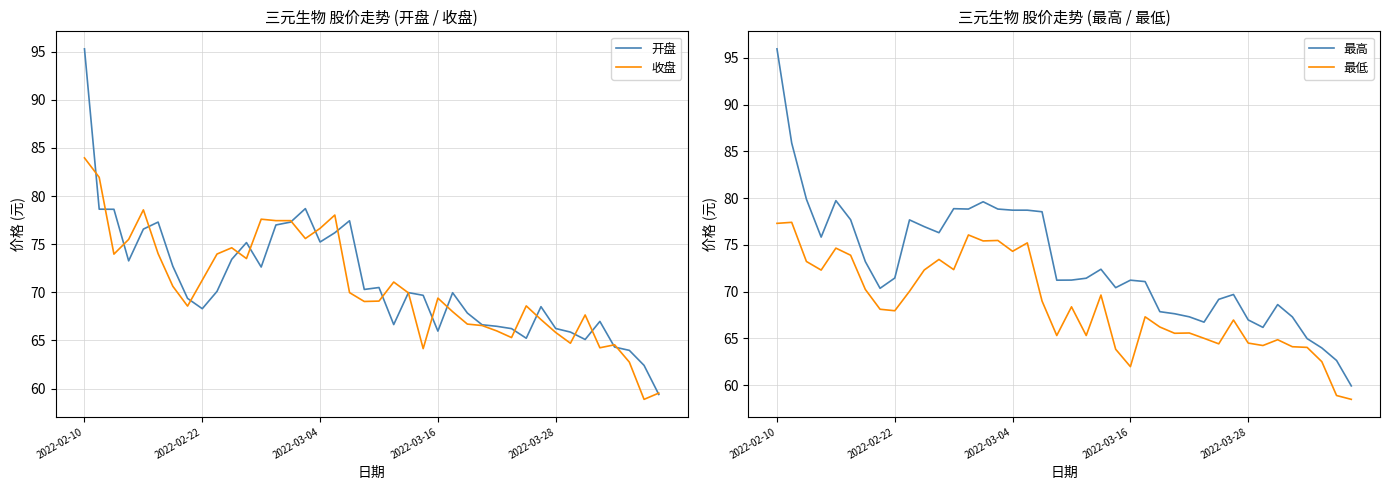

Reading left to right, what are all the values shown in this chart?

开盘: 95.3	78.6	78.6	73.3	76.6	77.3	72.7	69.4	68.3	70.1	73.4	75.2	72.6	77.0	77.3	78.7	75.2	76.2	77.4	70.3	70.5	66.7	70.0	69.7	66.0	70.0	67.8	66.6	66.5	66.2	65.2	68.5	66.2	65.9	65.1	67.0	64.3	64.0	62.4	59.4
收盘: 84.0	82.0	74.0	75.5	78.6	74.0	70.6	68.6	71.3	74.0	74.6	73.5	77.6	77.5	77.5	75.6	76.7	78.0	70.0	69.0	69.1	71.1	69.9	64.2	69.4	68.0	66.7	66.5	66.0	65.3	68.6	67.2	65.8	64.7	67.7	64.2	64.5	62.8	58.9	59.5
最高: 96.0	85.9	79.9	75.8	79.7	77.7	73.2	70.3	71.5	77.7	77.0	76.3	78.9	78.8	79.6	78.8	78.7	78.7	78.5	71.2	71.2	71.4	72.4	70.4	71.2	71.1	67.8	67.6	67.3	66.7	69.2	69.7	67.0	66.2	68.6	67.3	65.0	64.0	62.6	59.9
最低: 77.3	77.4	73.2	72.3	74.7	73.9	70.2	68.1	68.0	70.0	72.3	73.4	72.3	76.1	75.4	75.5	74.3	75.2	69.0	65.3	68.4	65.3	69.6	63.8	62.0	67.3	66.2	65.5	65.6	65.0	64.4	67.0	64.5	64.2	64.8	64.1	64.0	62.5	58.9	58.5